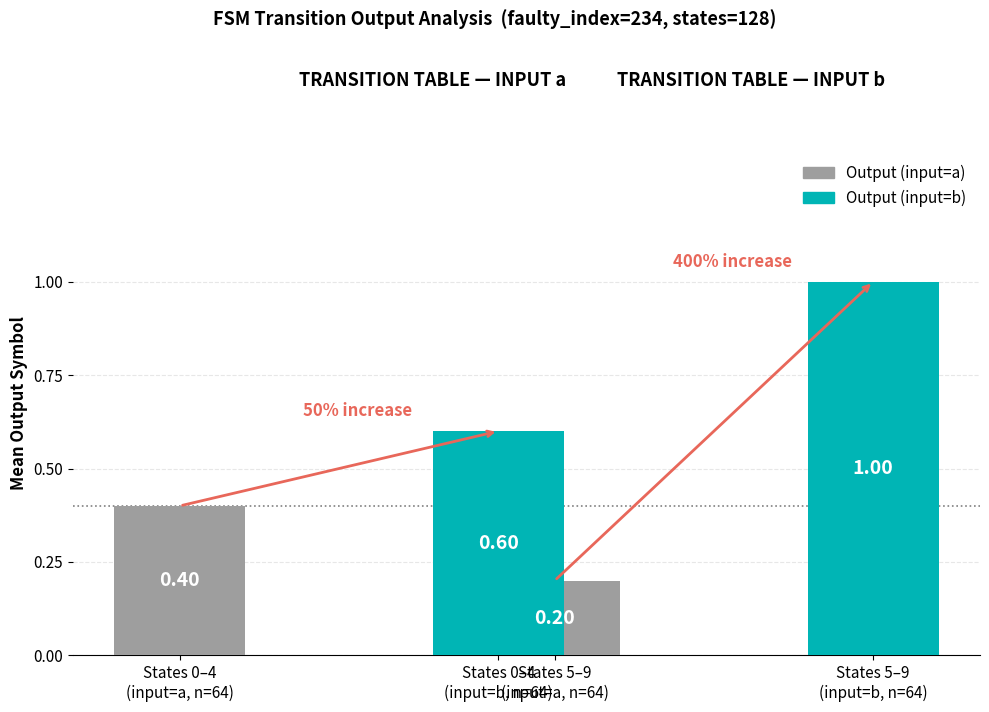

Where is Output (input=a) nearest to the value 0?

States 5–9
(input=a, n=64)